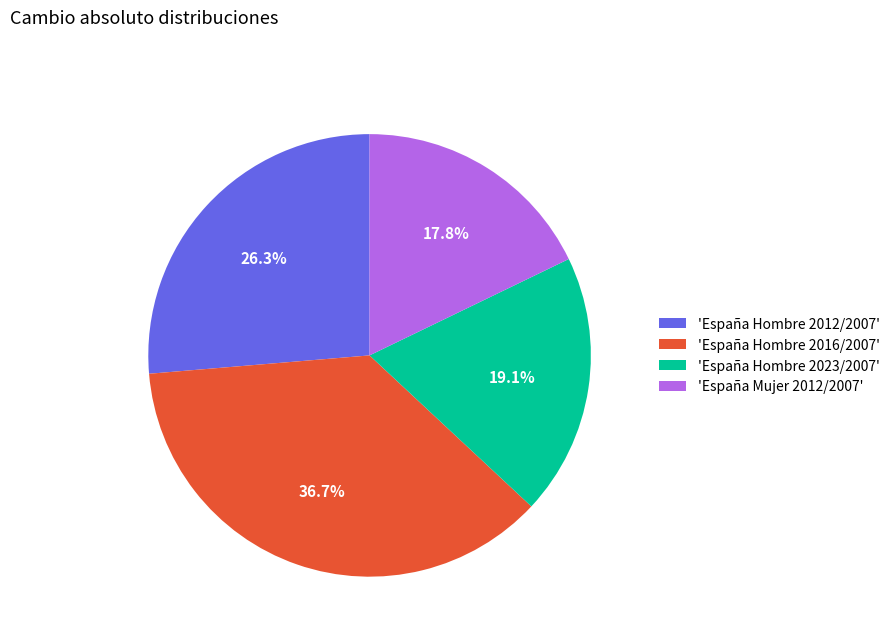

Which slice is the largest?

'España Hombre 2016/2007'